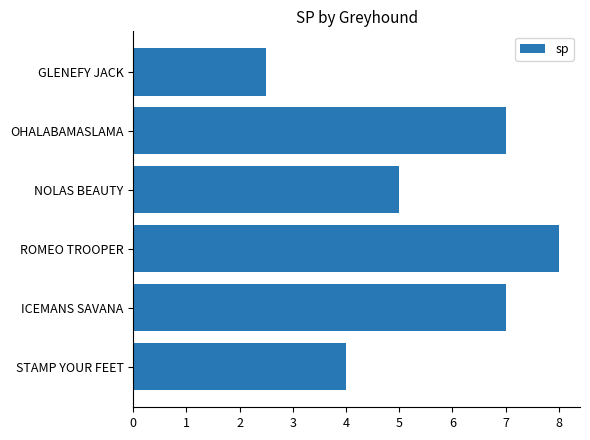

Read the value at ROMEO TROOPER.

8.0